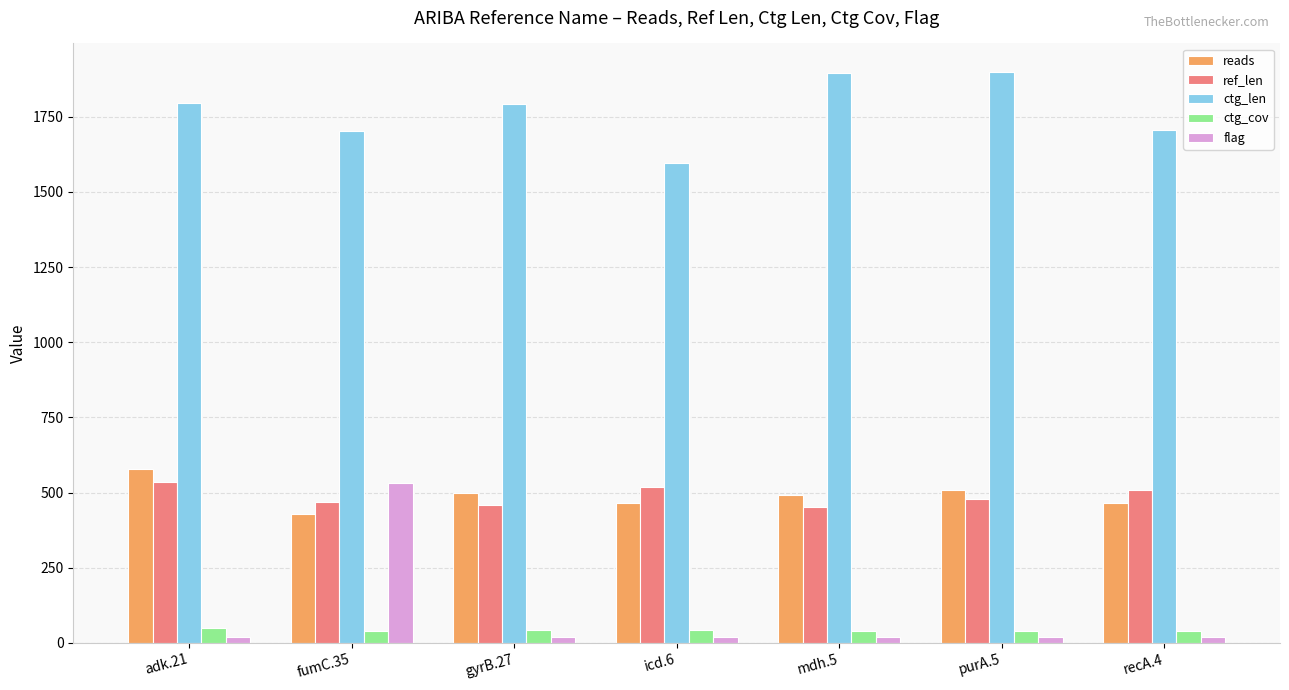

What is the minimum value shown in the chart?

19.0